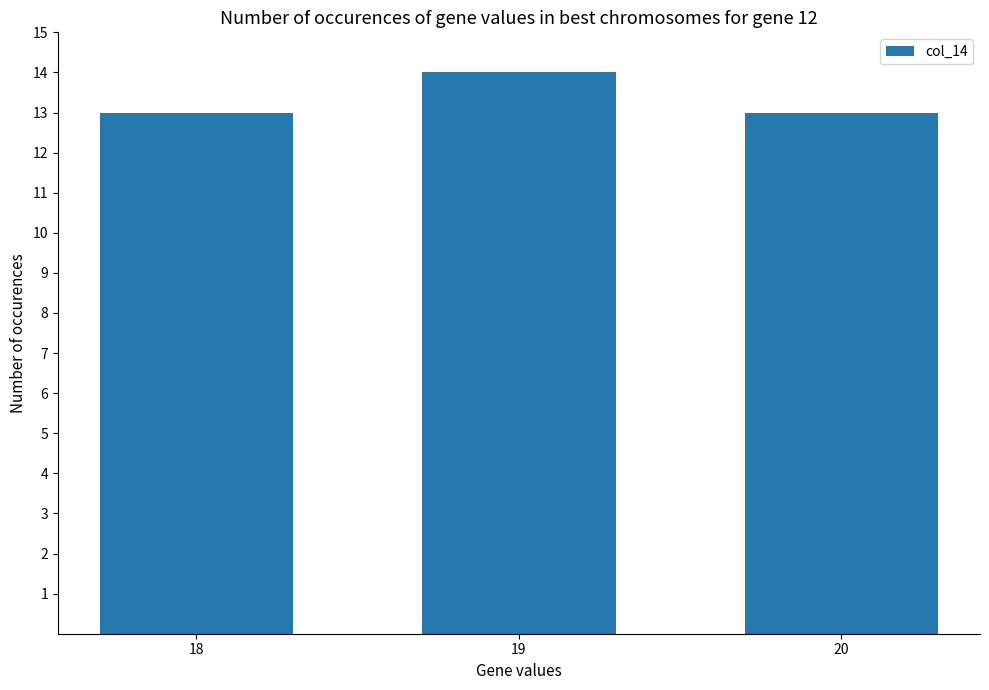

What is the sum of all values?

40